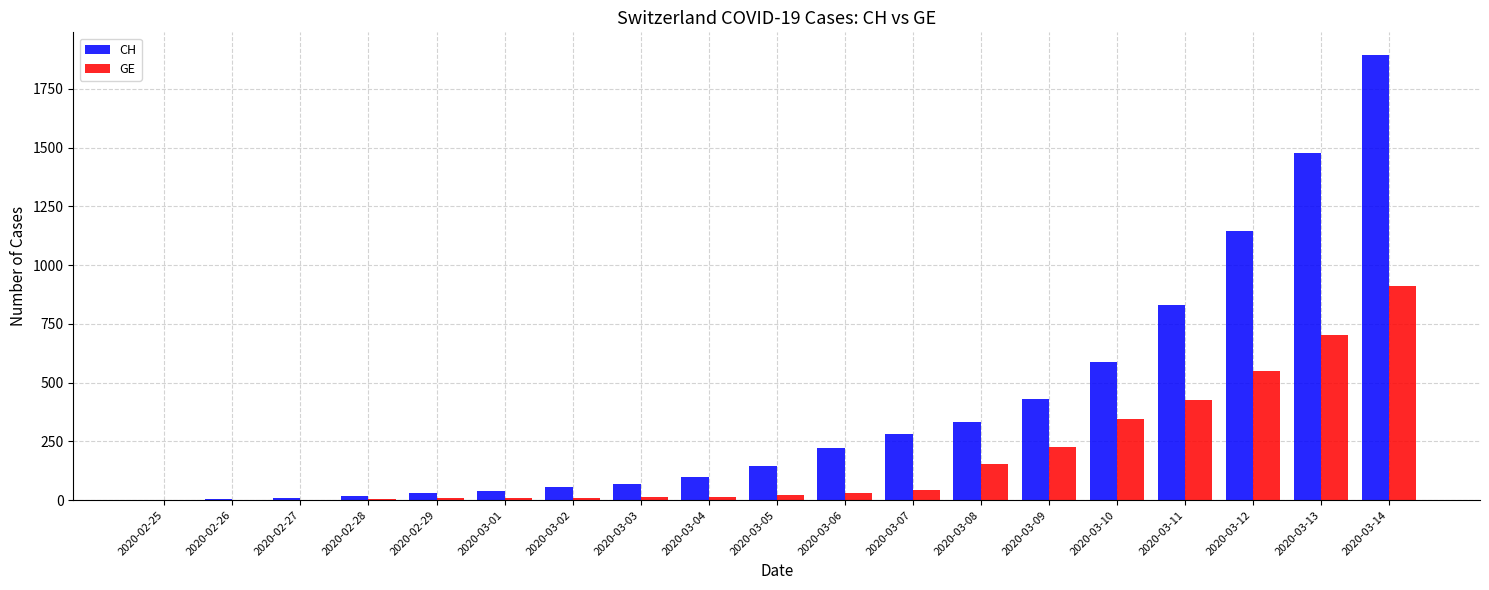

Is it true that CH equals 56 at 2020-03-02?

True